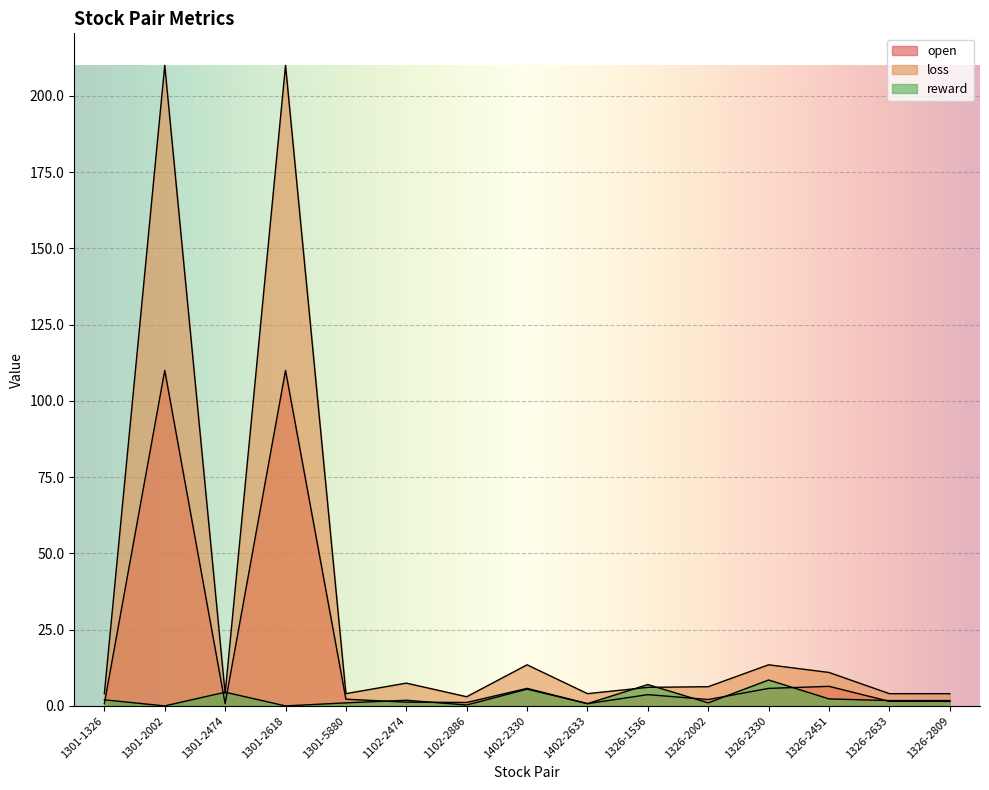

What is the label of the 13th point from the left?

1326-2451